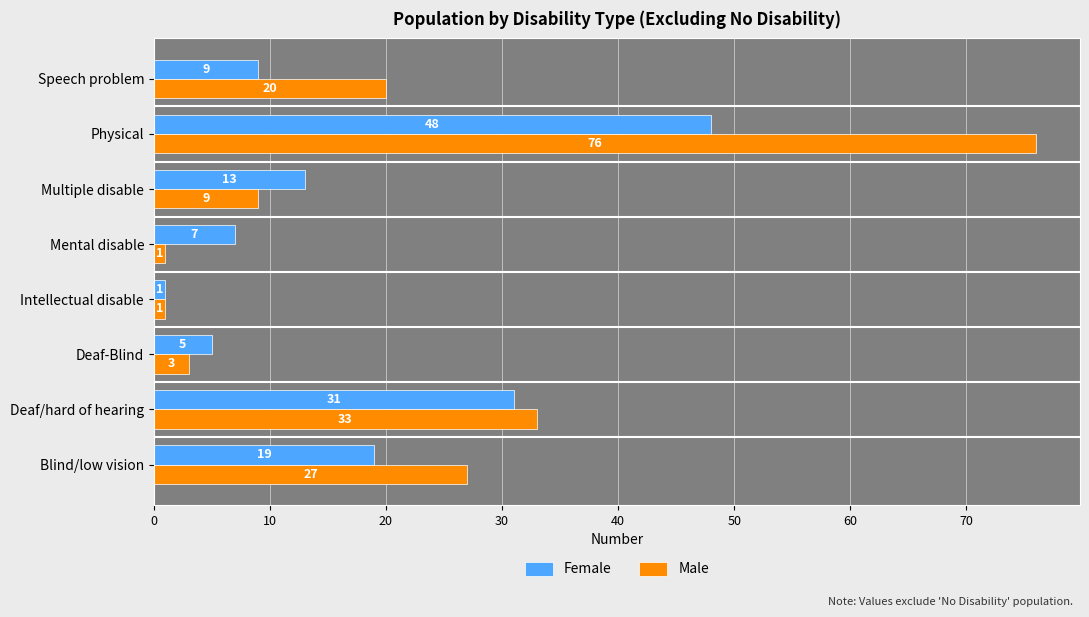

At which label is Male closest to 38?

Deaf/hard of hearing